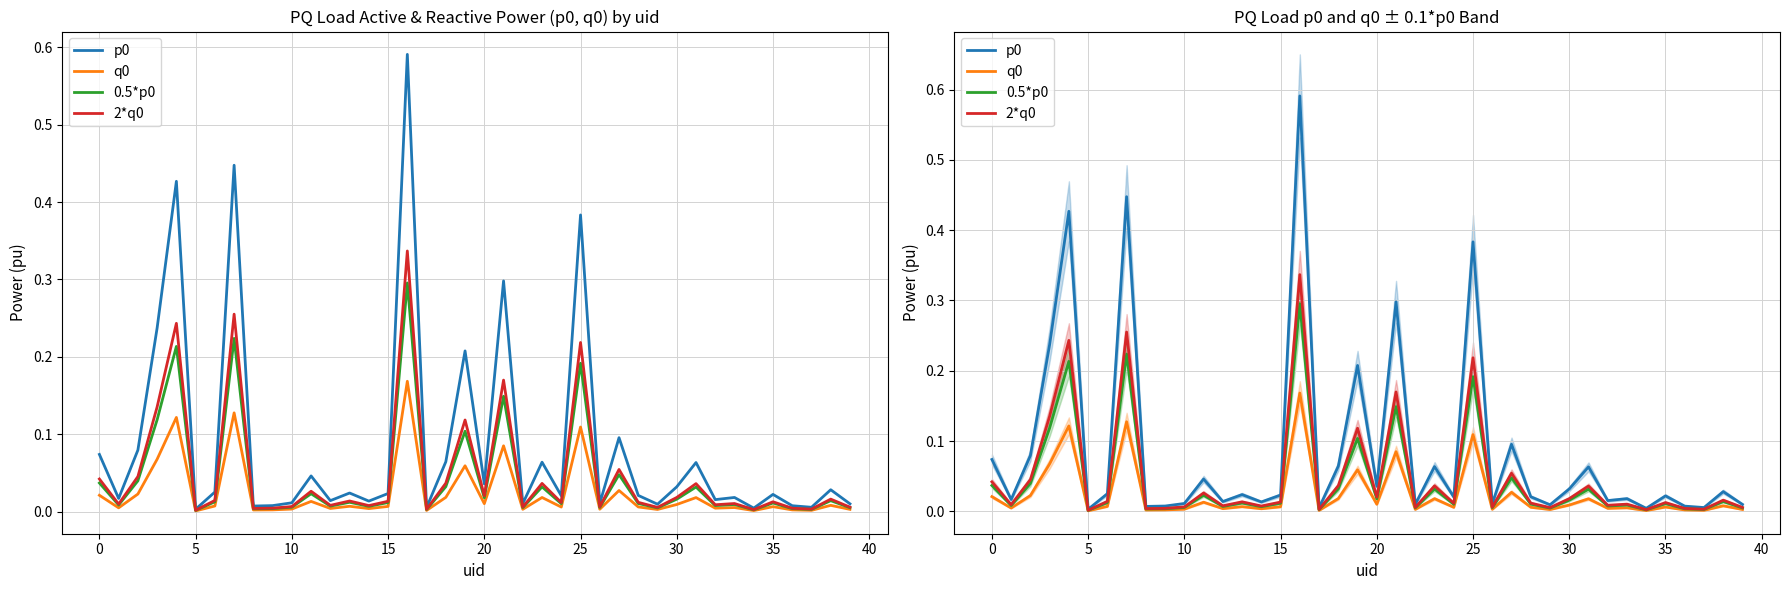

Does the chart have visible grid lines?

Yes